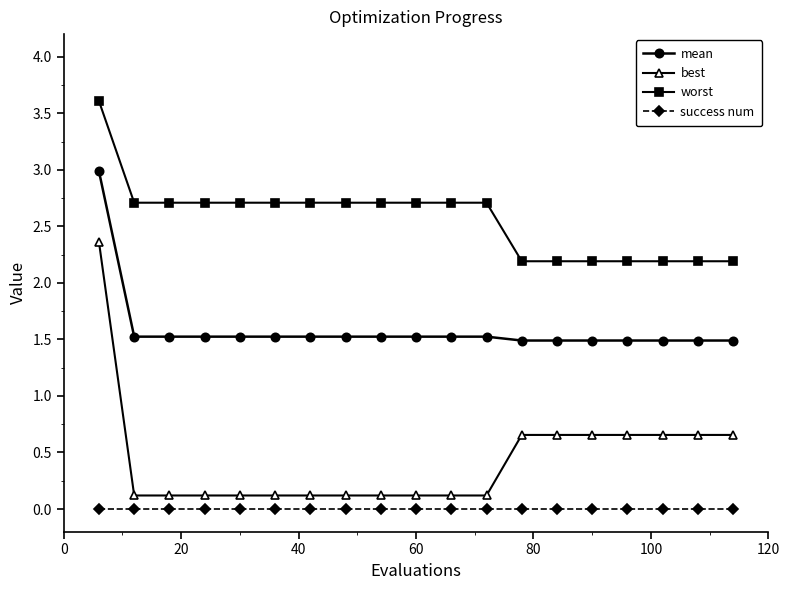

Which series has the largest total across all categories?

worst